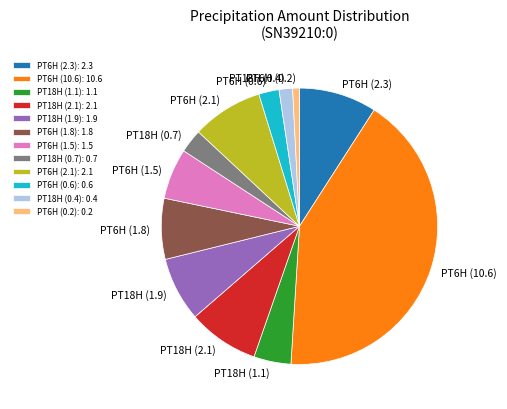

Does any single category account for the majority?

No